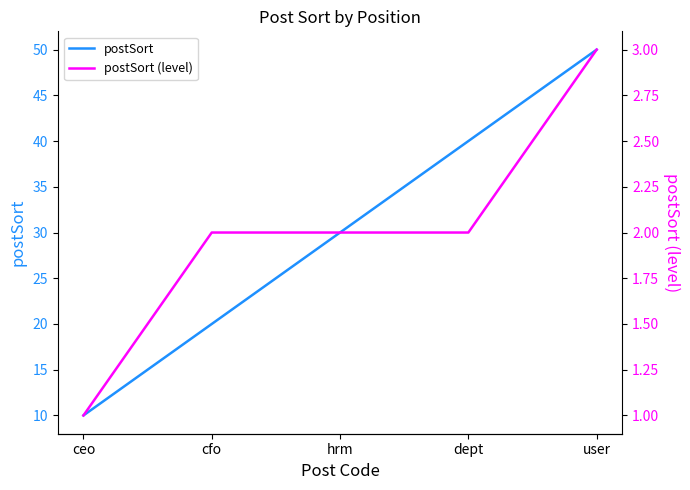

True or false: postSort (level) and postSort cross at least once.

False